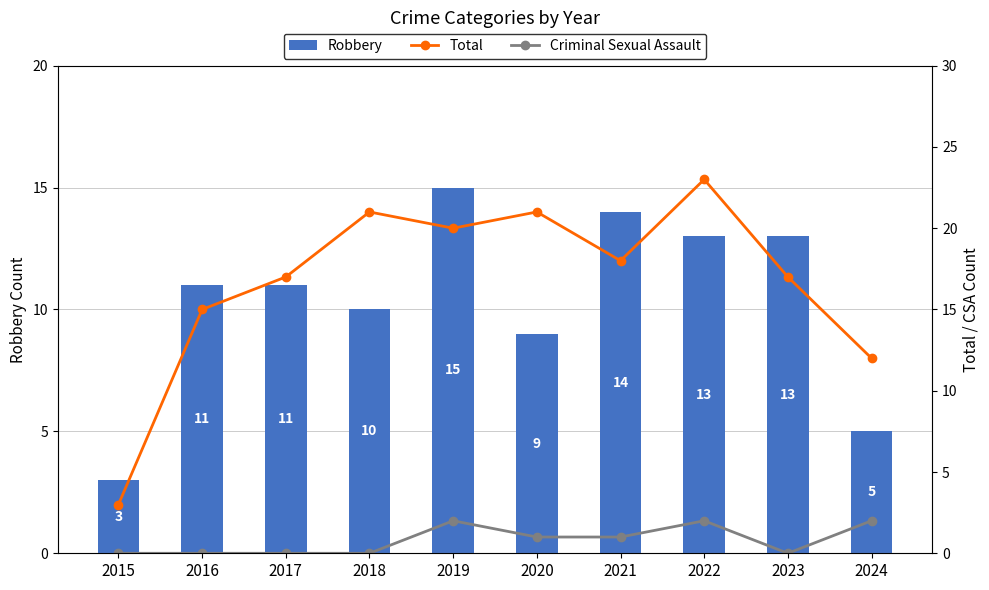

Count the Criminal Sexual Assault values in the range 0 to 2.

10